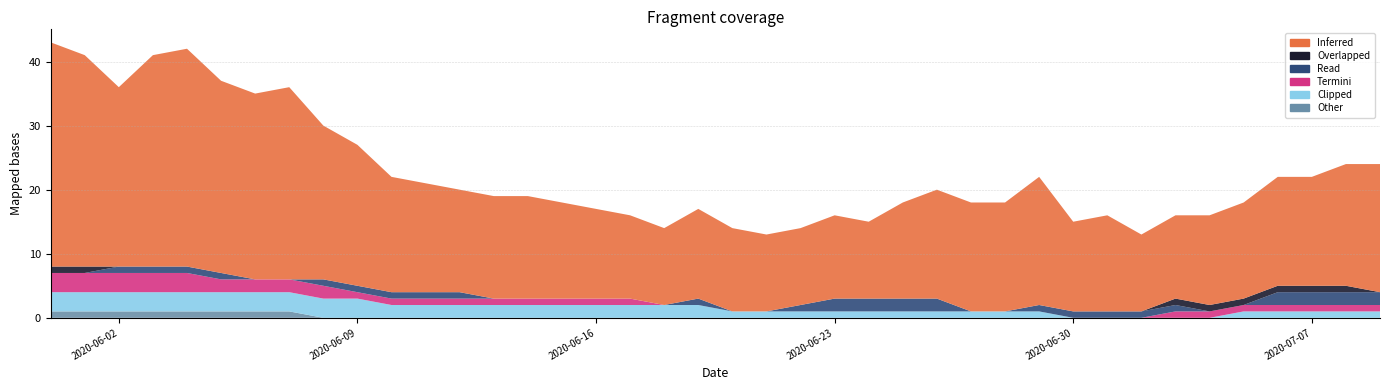

Reading left to right, what are all the values shown in this chart?

CH: 35	33	28	33	34	30	29	30	24	22	18	17	16	16	16	15	14	13	12	14	13	12	12	13	12	15	17	17	17	20	14	15	12	13	14	15	17	17	19	20
BE: 1	1	0	0	0	0	0	0	0	0	0	0	0	0	0	0	0	0	0	0	0	0	0	0	0	0	0	0	0	0	0	0	0	1	1	1	1	1	1	0
GE: 0	0	1	1	1	1	0	0	1	1	1	1	1	0	0	0	0	0	0	1	0	0	1	2	2	2	2	0	0	1	1	1	1	1	0	0	2	2	2	2
FR: 3	3	3	3	3	2	2	2	2	1	1	1	1	1	1	1	1	1	0	0	0	0	0	0	0	0	0	0	0	0	0	0	0	1	1	1	1	1	1	1
BS: 3	3	3	3	3	3	3	3	3	3	2	2	2	2	2	2	2	2	2	2	1	1	1	1	1	1	1	1	1	1	0	0	0	0	0	1	1	1	1	1
GR: 1	1	1	1	1	1	1	1	0	0	0	0	0	0	0	0	0	0	0	0	0	0	0	0	0	0	0	0	0	0	0	0	0	0	0	0	0	0	0	0